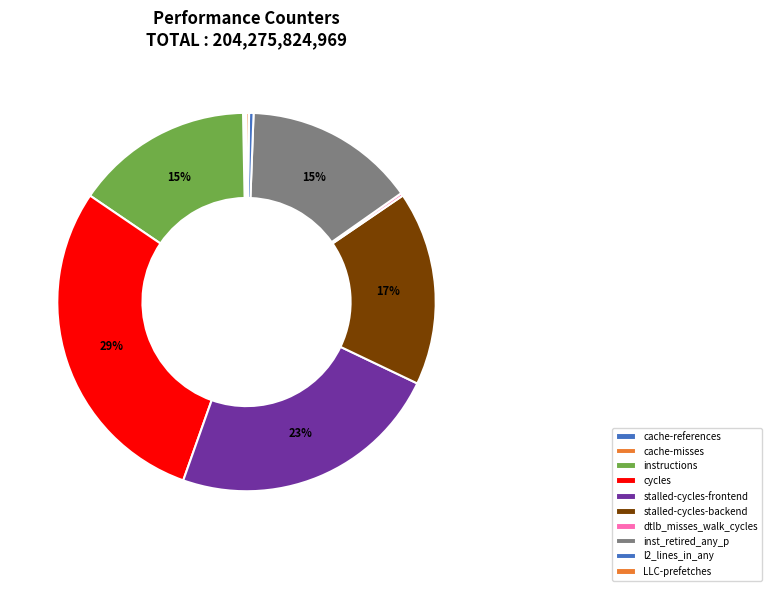

Which category has the smallest portion of the pie?

cache-misses